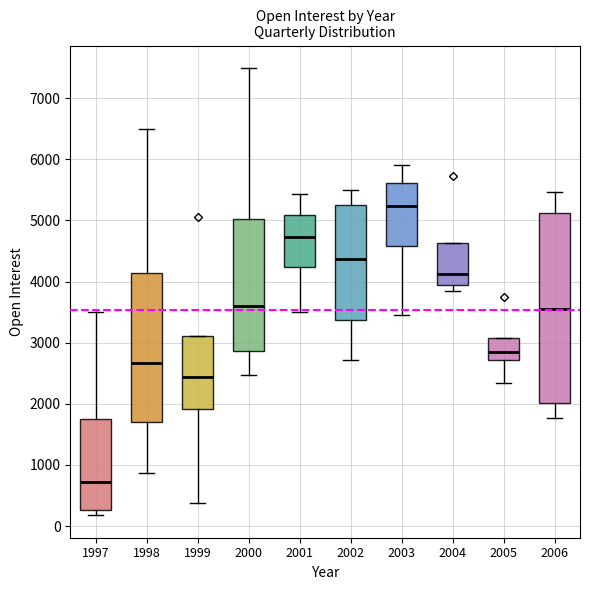

Where is the upper edge of the box at x = 2005 on the y-axis? The values are not printed on the chart, so give them approximately, as read against the axis.

3100